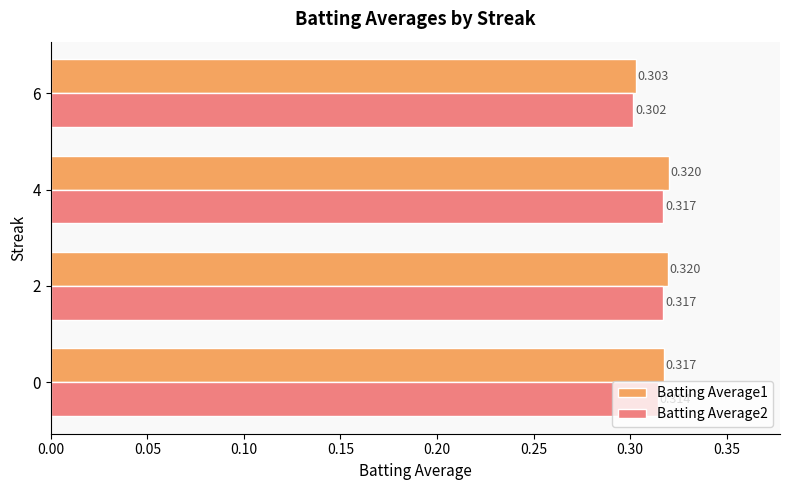

Is the value of Batting Average1 at 6 greater than the value of Batting Average2 at 2?

No